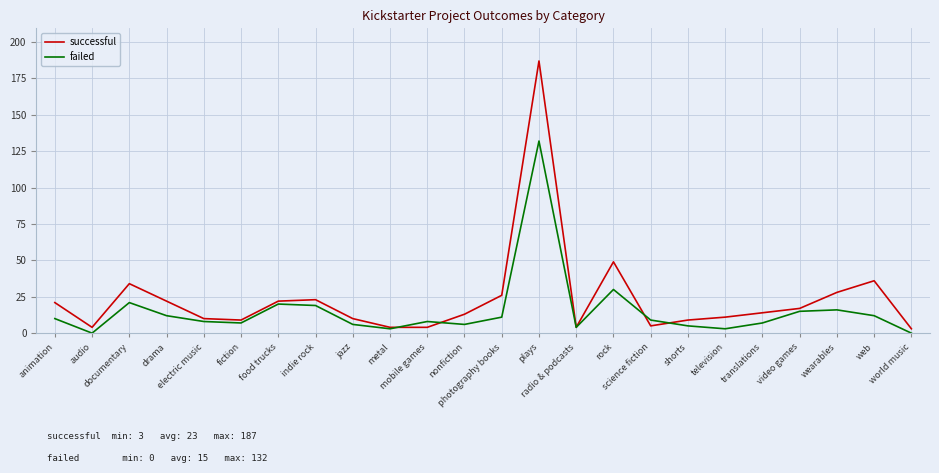

What is the sum of all failed values?

364